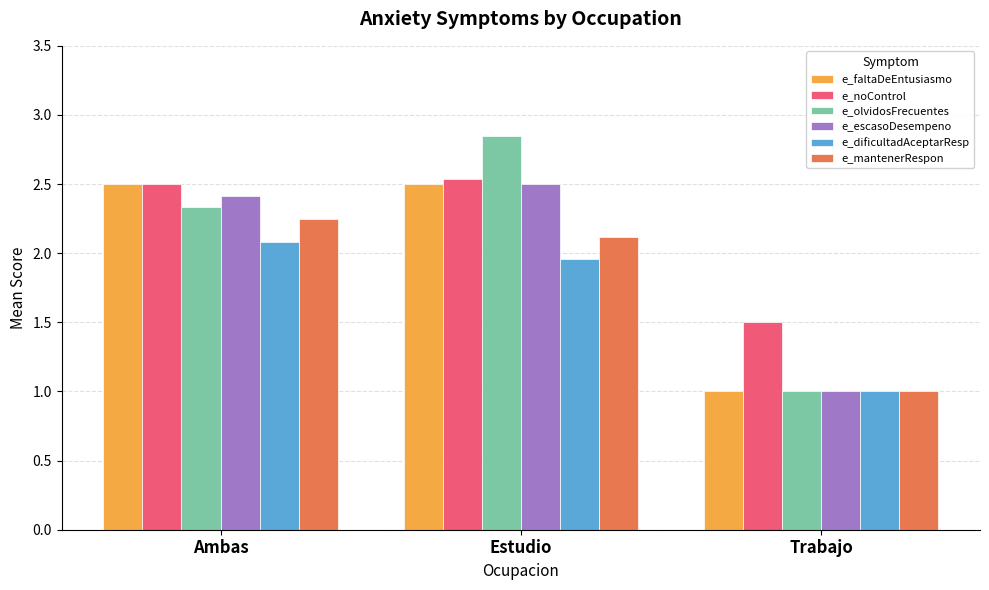

How many bars are there in each group?

6